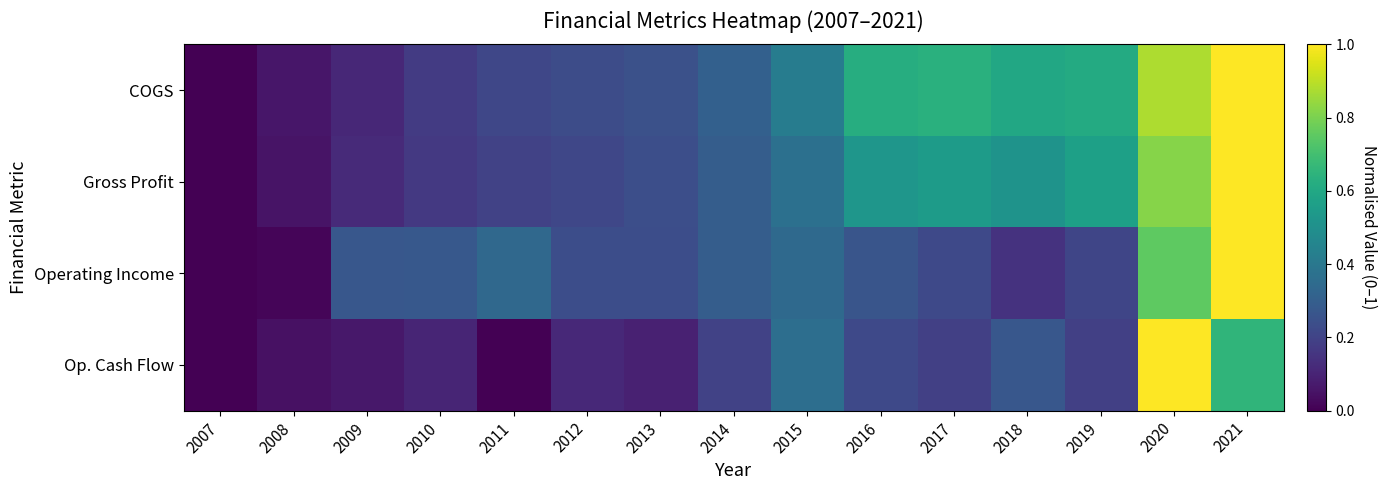

Reading right to left, list all the values displayed in this chart.

COGS: 2021=1.0	2020=0.9	2019=0.6	2018=0.6	2017=0.6	2016=0.6	2015=0.4	2014=0.3	2013=0.2	2012=0.2	2011=0.2	2010=0.2	2009=0.1	2008=0.1	2007=0.0
Gross Profit: 2021=1.0	2020=0.8	2019=0.6	2018=0.5	2017=0.6	2016=0.5	2015=0.4	2014=0.3	2013=0.2	2012=0.2	2011=0.2	2010=0.2	2009=0.1	2008=0.1	2007=0.0
Operating Income: 2021=1.0	2020=0.8	2019=0.2	2018=0.1	2017=0.2	2016=0.3	2015=0.3	2014=0.3	2013=0.2	2012=0.2	2011=0.3	2010=0.3	2009=0.3	2008=0.0	2007=0.0
Op. Cash Flow: 2021=0.7	2020=1.0	2019=0.2	2018=0.3	2017=0.2	2016=0.2	2015=0.4	2014=0.2	2013=0.1	2012=0.1	2011=0.0	2010=0.1	2009=0.1	2008=0.0	2007=0.0